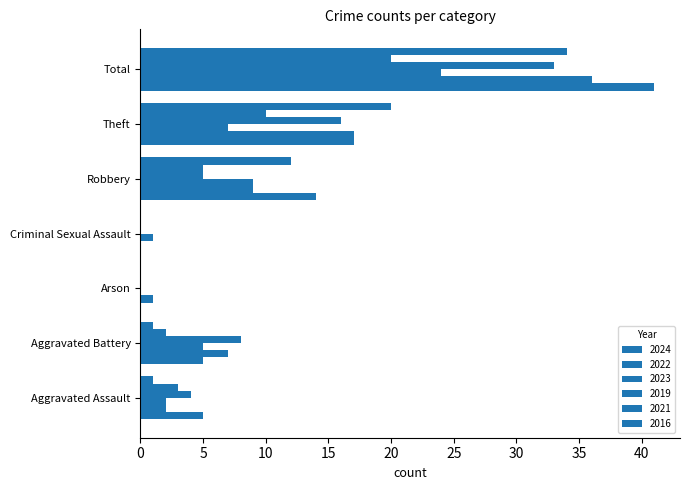

How many distinct data groups are displayed?

6